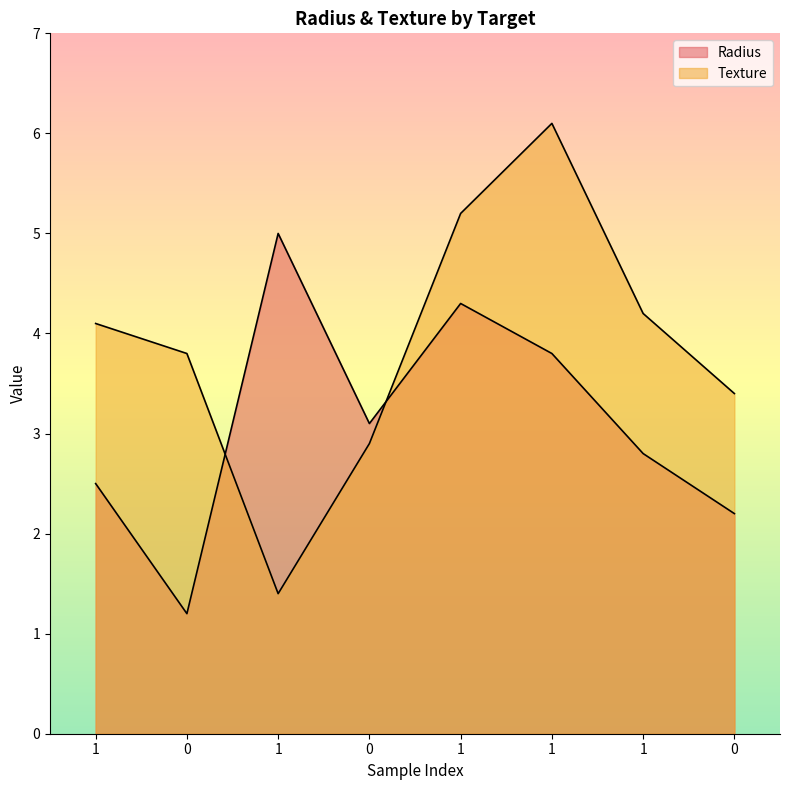

At how many categories does at least one series exceed 4?

5